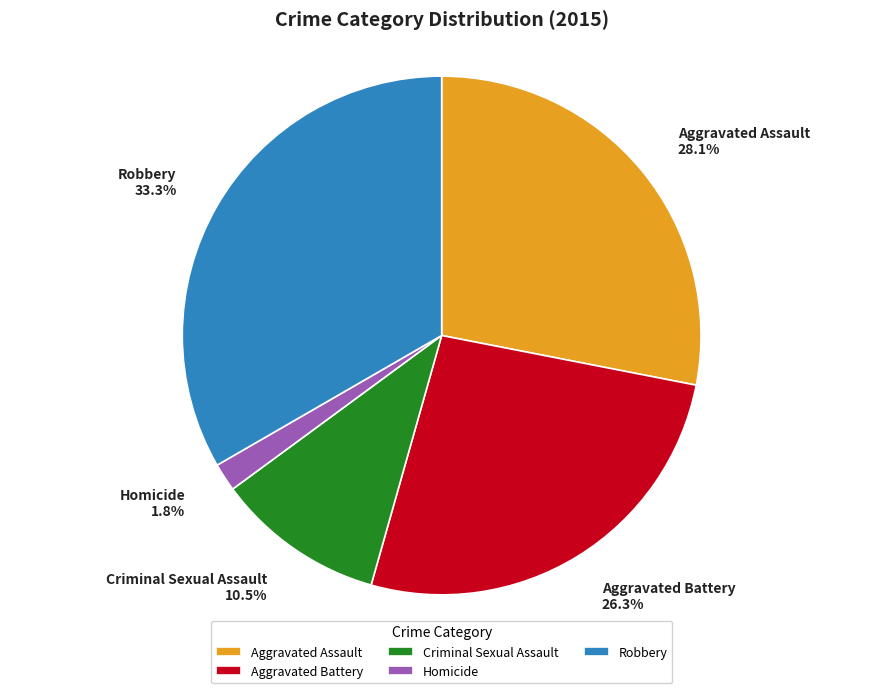

Does any single category account for the majority?

No